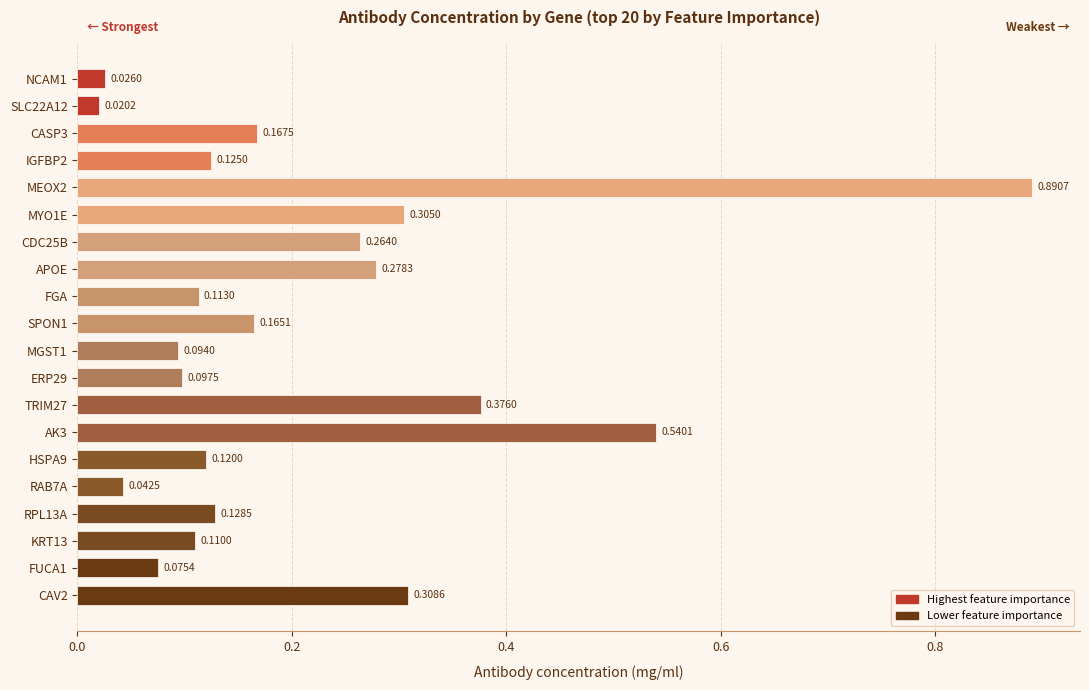

List the labels in order of value, smallest first.

SLC22A12, NCAM1, RAB7A, FUCA1, MGST1, ERP29, KRT13, FGA, HSPA9, IGFBP2, RPL13A, SPON1, CASP3, CDC25B, APOE, MYO1E, CAV2, TRIM27, AK3, MEOX2